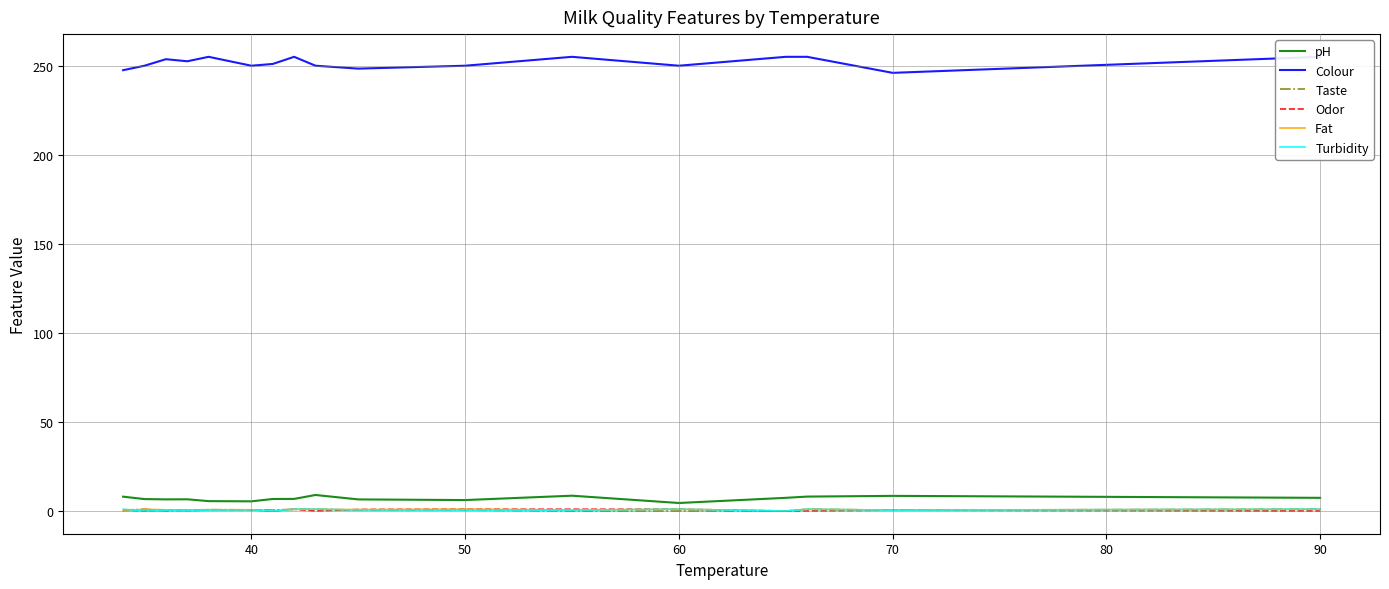

Is it true that Odor equals 0.7 at 40?

True